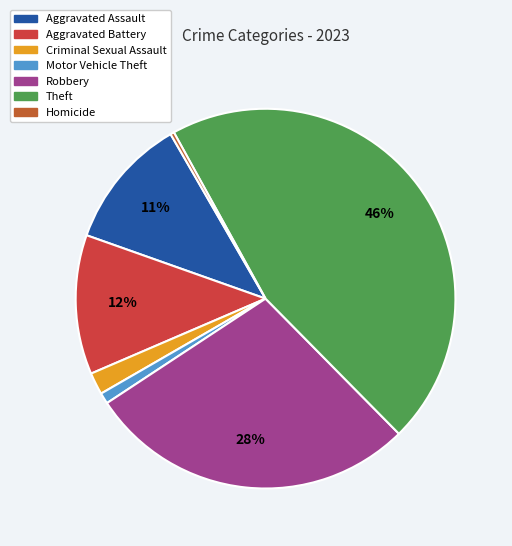

What is the total percentage of Theft and Aggravated Battery?

57.5%